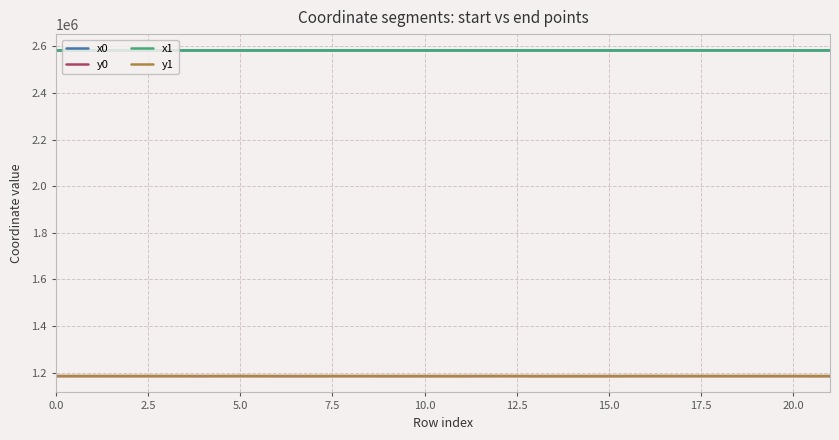

True or false: x0 and y1 intersect in this chart.

False